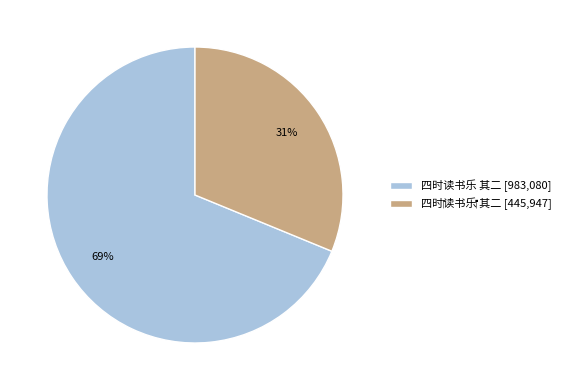

What percentage is the 四时读书乐 其二 [983,080] slice, to the nearest percent?

69%